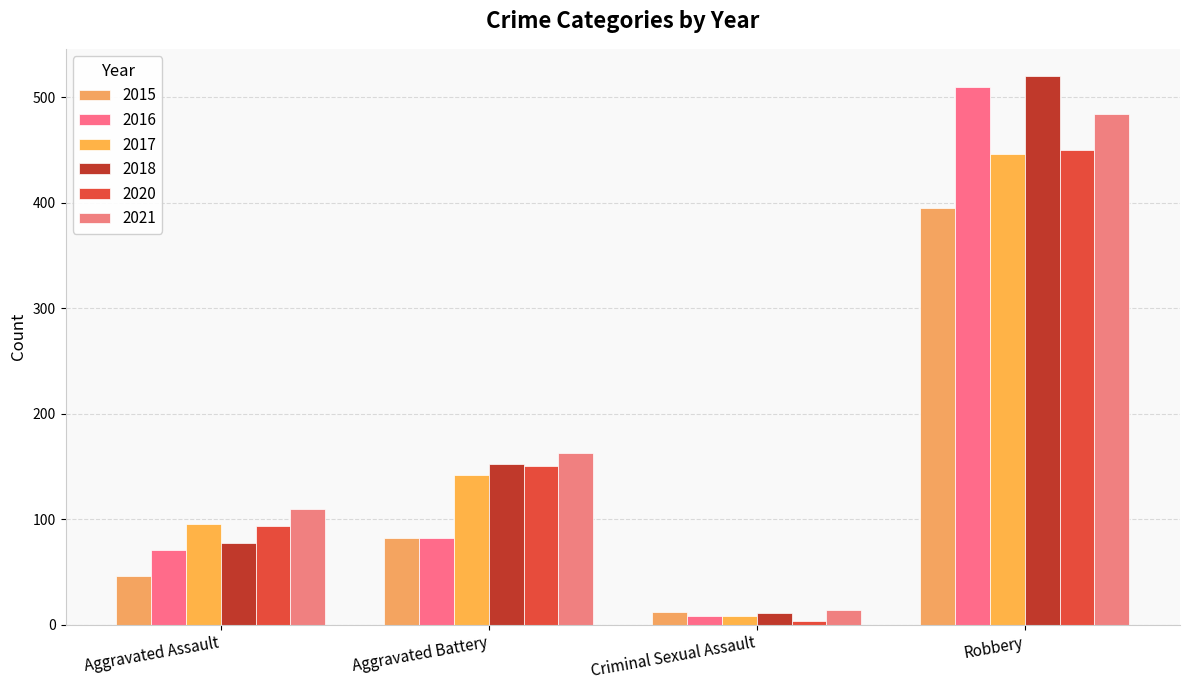

Rank the series by their maximum value, from highest to lowest.

2018, 2016, 2021, 2020, 2017, 2015